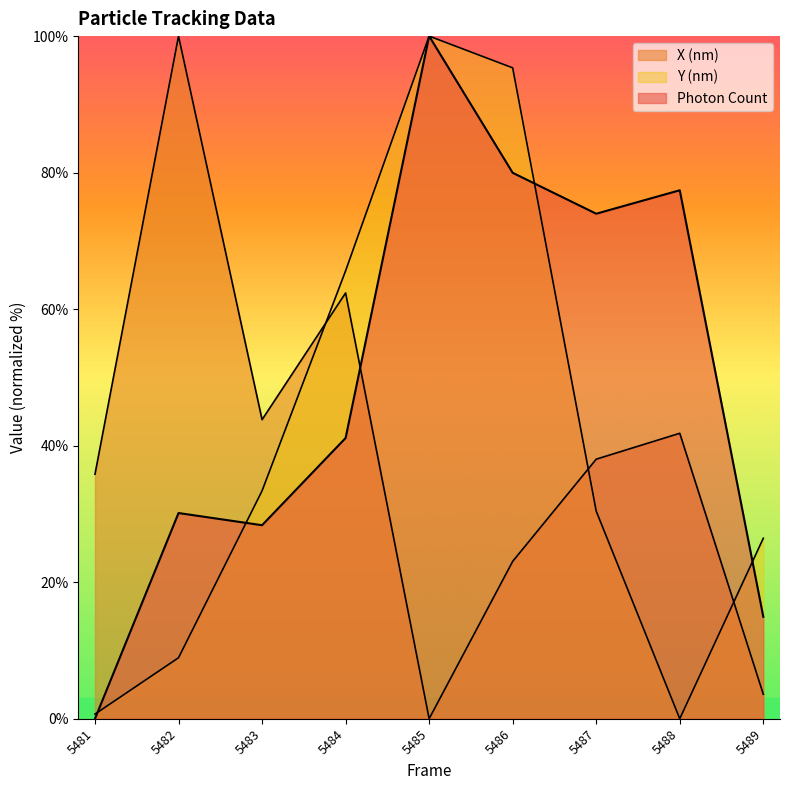

Reading left to right, list all the values displayed in this chart.

Photon Count: 0.0	30.1	28.3	41.1	100.0	80.0	74.0	77.4	14.9
X (nm): 35.8	100.0	43.8	62.4	0.0	23.1	38.0	41.8	3.6
Y (nm): 0.7	8.9	33.4	65.6	100.0	95.4	30.4	0.0	26.4